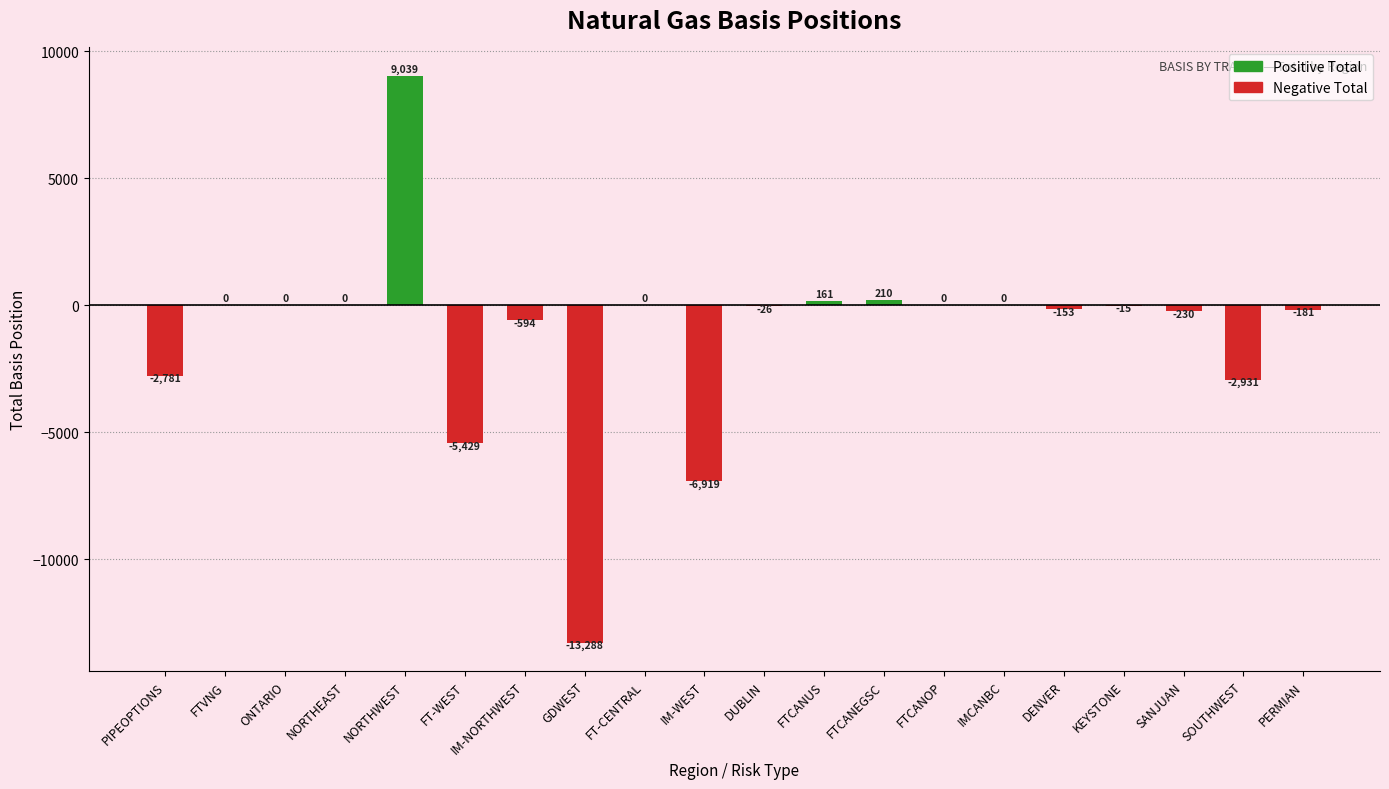

Which label corresponds to the largest value in the chart?

NORTHWEST